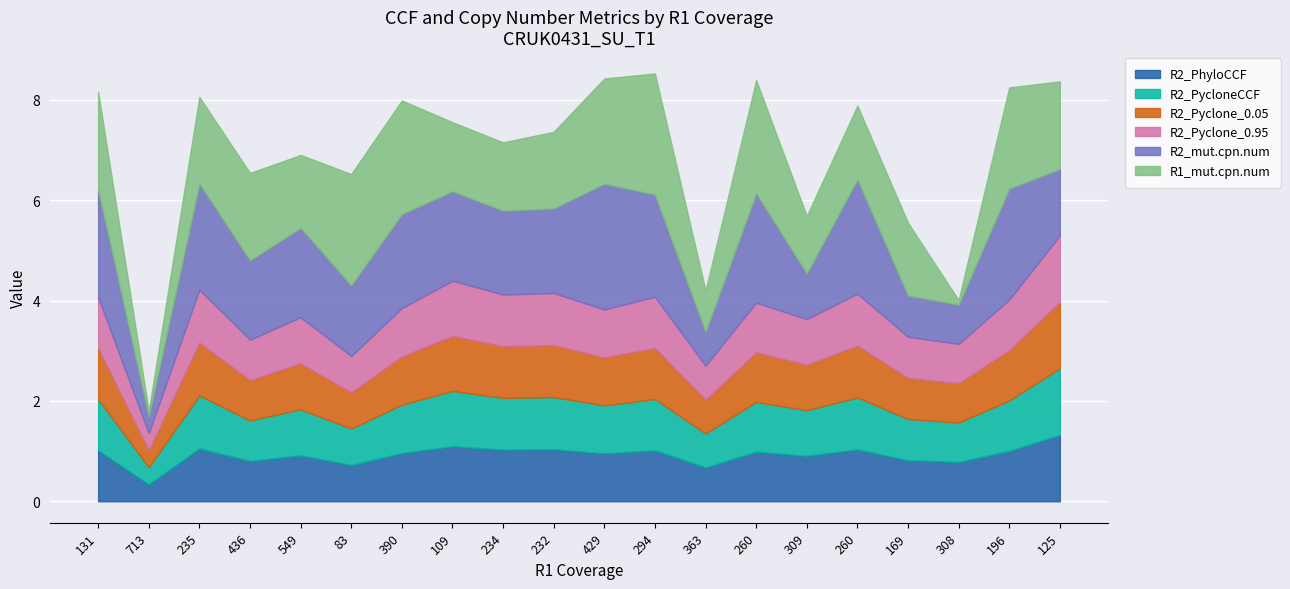

True or false: R2_Pyclone_0.05 and R2_Pyclone_0.95 cross at least once.

False